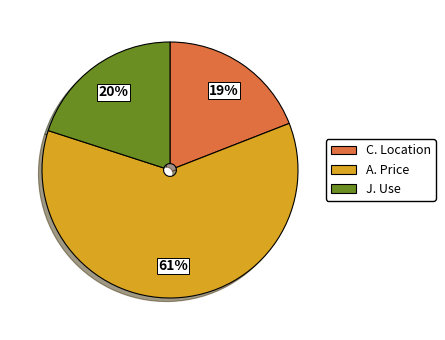

Is the sum of J. Use and C. Location greater than half?

No